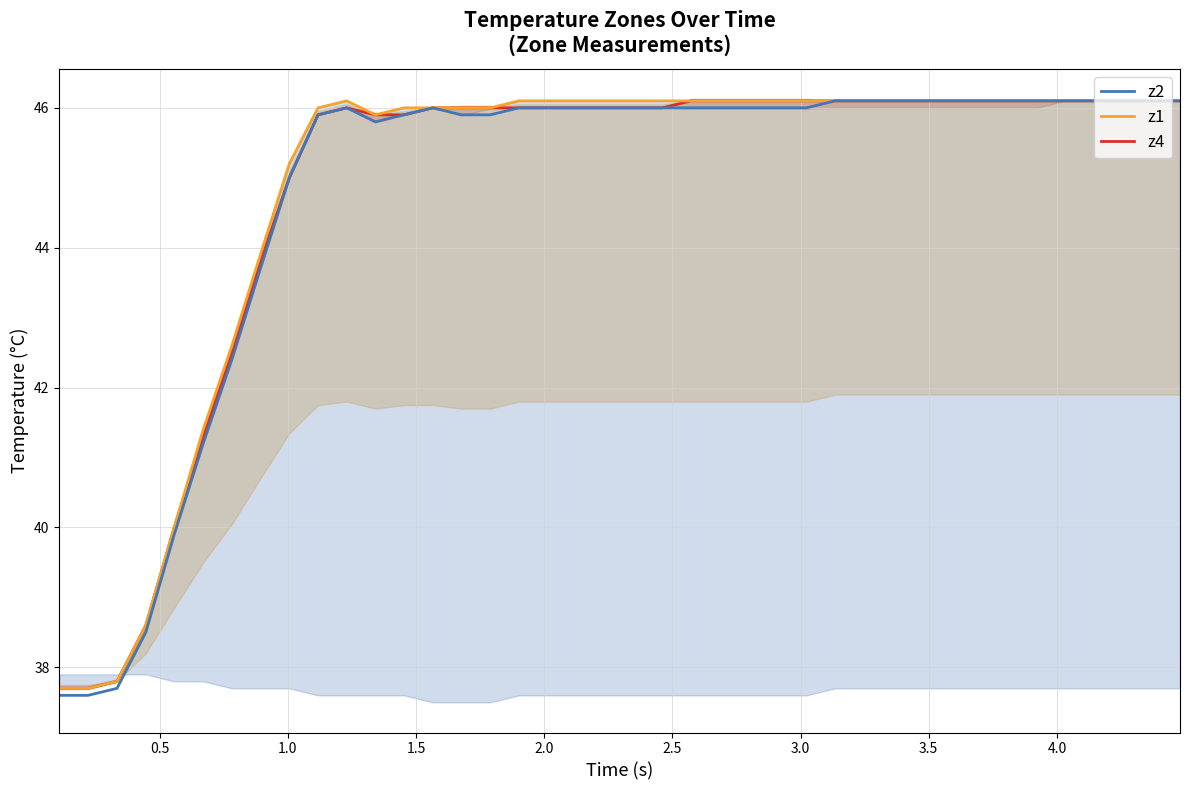

True or false: z2 and z4 cross at least once.

False